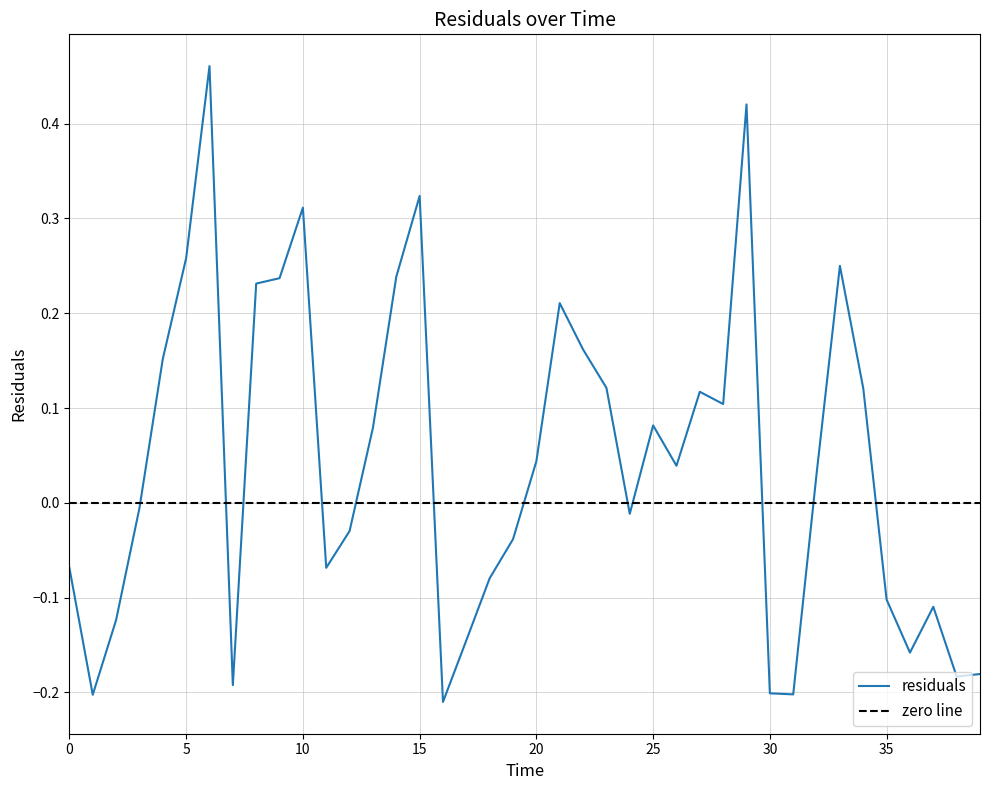

Reading left to right, list all the values displayed in this chart.

0.0=-0.1	1.0=-0.2	2.0=-0.1	3.0=-0.0	4.0=0.2	5.0=0.3	6.0=0.5	7.0=-0.2	8.0=0.2	9.0=0.2	10.0=0.3	11.0=-0.1	12.0=-0.0	13.0=0.1	14.0=0.2	15.0=0.3	16.0=-0.2	17.0=-0.1	18.0=-0.1	19.0=-0.0	20.0=0.0	21.0=0.2	22.0=0.2	23.0=0.1	24.0=-0.0	25.0=0.1	26.0=0.0	27.0=0.1	28.0=0.1	29.0=0.4	30.0=-0.2	31.0=-0.2	32.0=0.0	33.0=0.3	34.0=0.1	35.0=-0.1	36.0=-0.2	37.0=-0.1	38.0=-0.2	39.0=-0.2